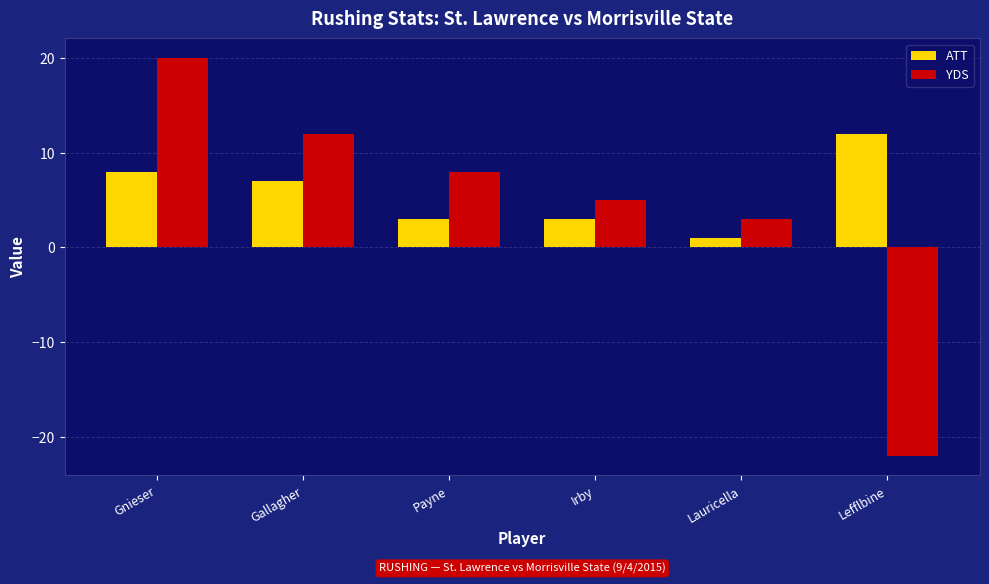

The YDS series shows 1 at Irby. True or false?

False